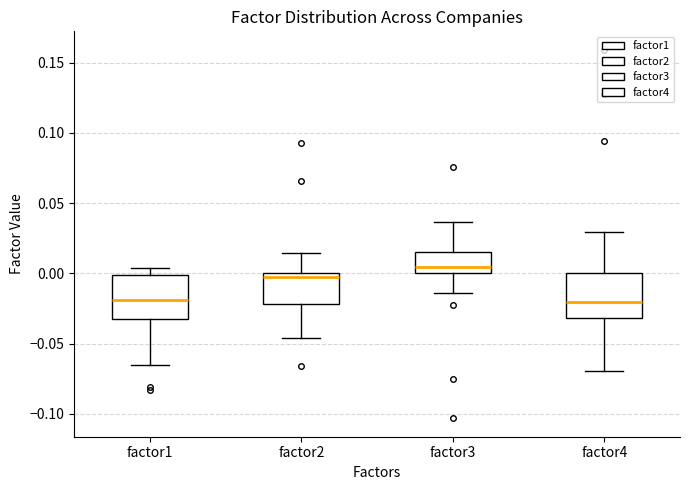

Reading left to right, transcribe this box plot: for each box, give where its median line is, the range the box spans, and where its two whiskers end, as read against the y-axis. The values are not printed on the chart, so give them approximately, as read against the axis.

factor1: median -0.020, box -0.035 to 0.000, whiskers -0.065 to 0.005
factor2: median -0.005, box -0.020 to 0.000, whiskers -0.045 to 0.015
factor3: median 0.005, box 0.000 to 0.015, whiskers -0.015 to 0.035
factor4: median -0.020, box -0.030 to 0.000, whiskers -0.070 to 0.030